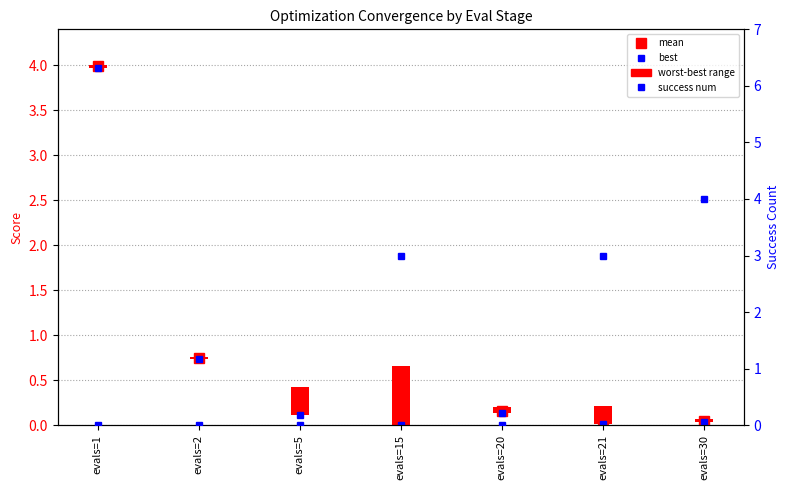

Reading left to right, extract all data points from this chart.

mean: 4.0	0.7	0.3	0.2	0.2	0.1	0.0
best: 4.0	0.7	0.1	0.0	0.1	0.0	0.0
success num: 0.0	0.0	0.0	3.0	0.0	3.0	4.0